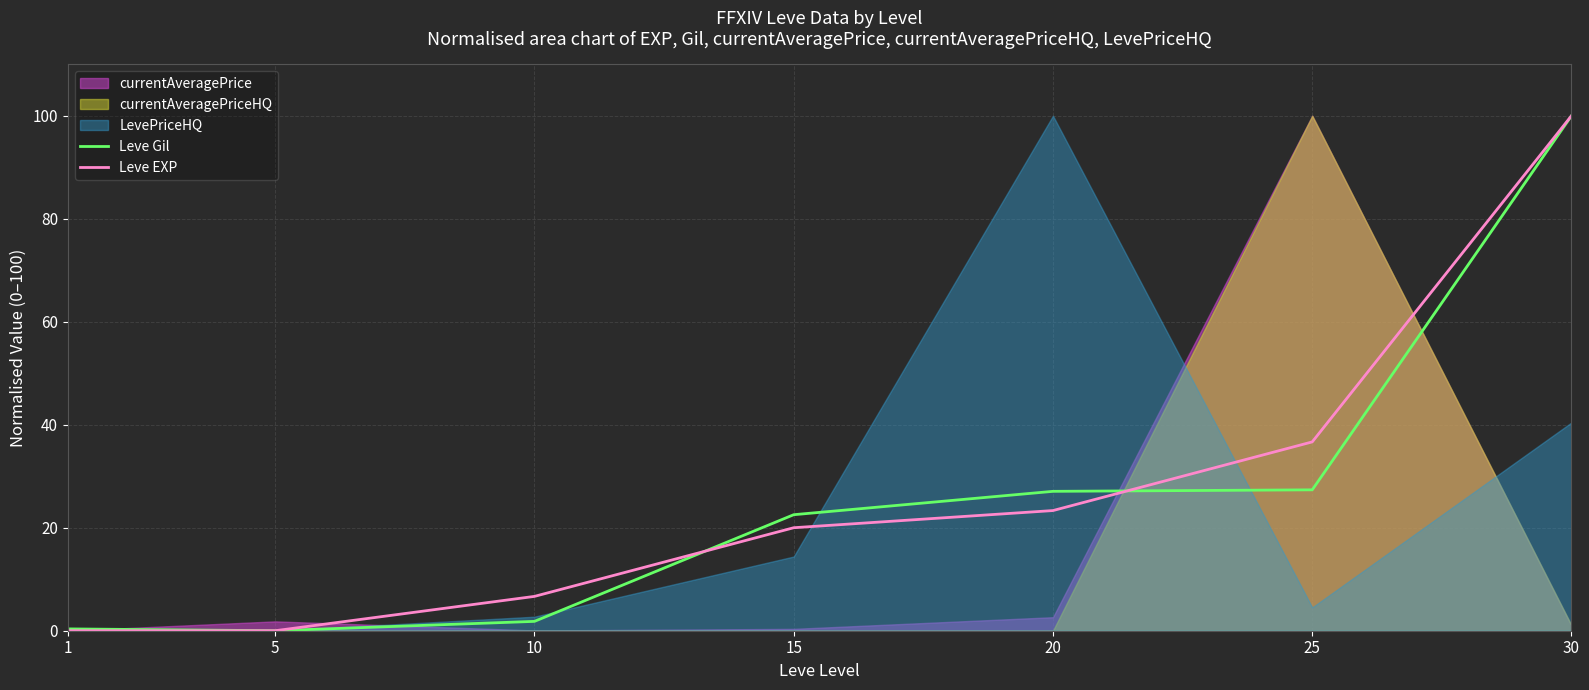

How many intersections are there between Leve Gil and Leve EXP?

2